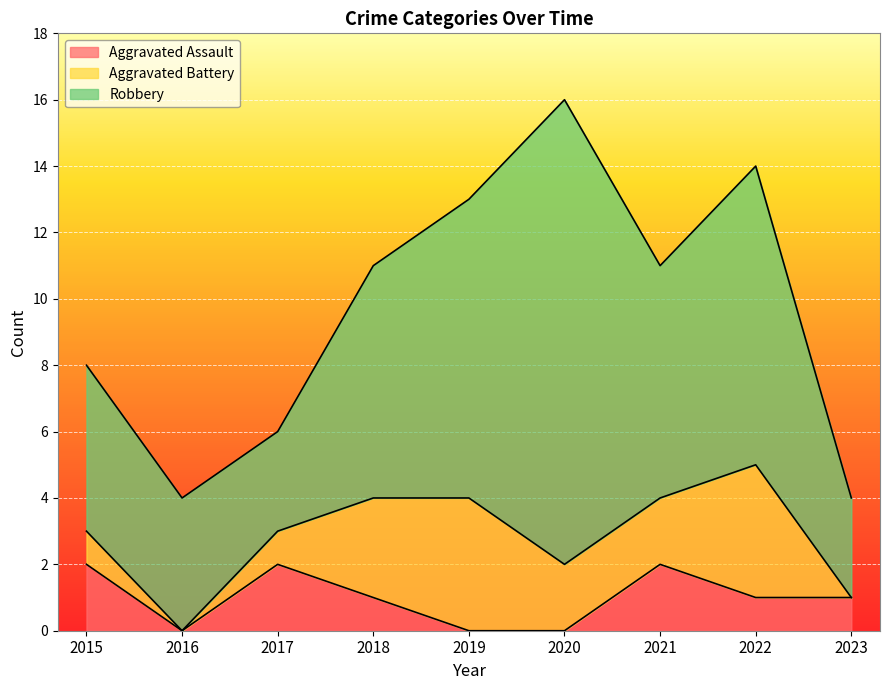

Where do Aggravated Assault and Aggravated Battery first cross each other?

2017 and 2018